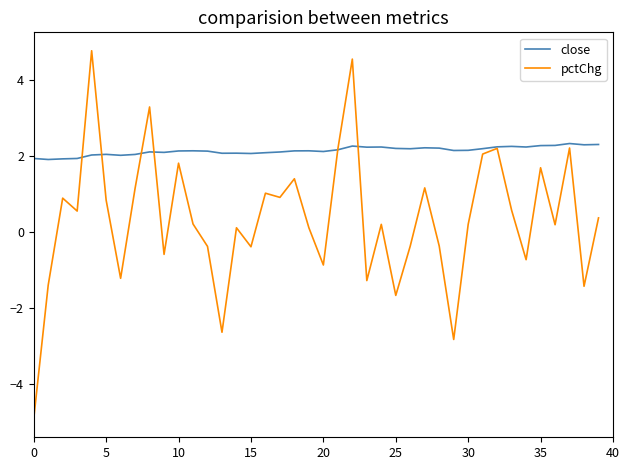

What is the minimum value for close?

1.9